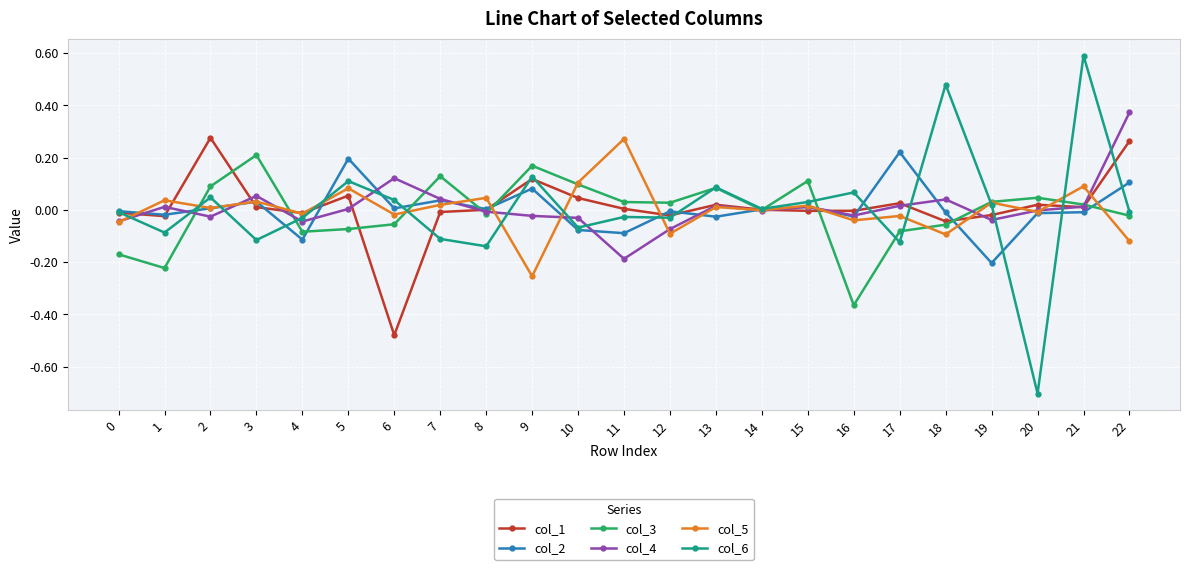

Count the number of categories in the chart.

23